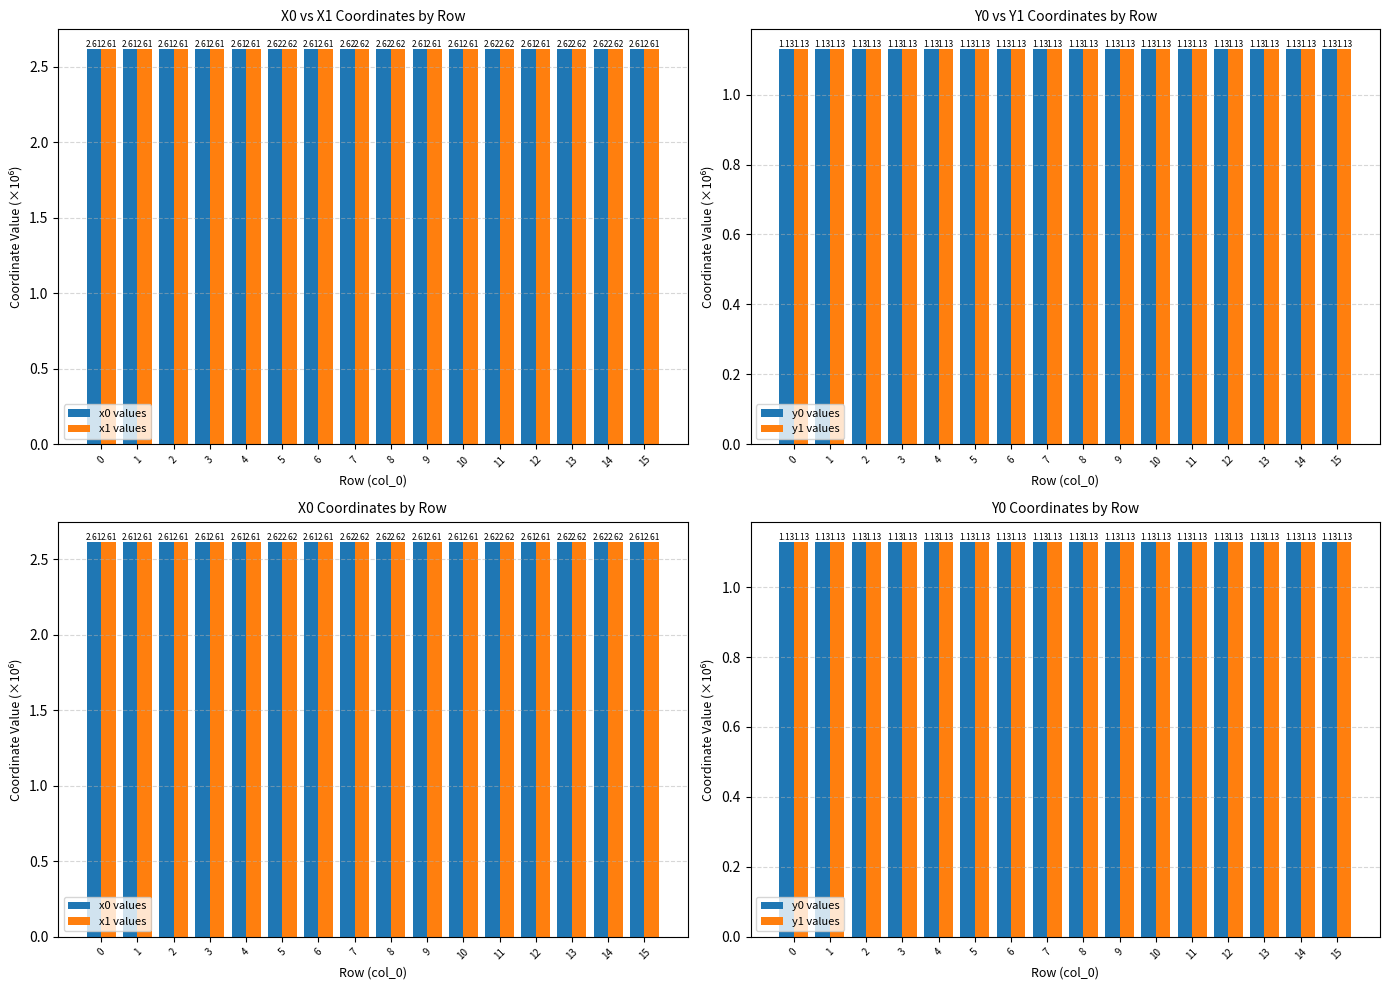

What is the smallest value displayed?

1.1